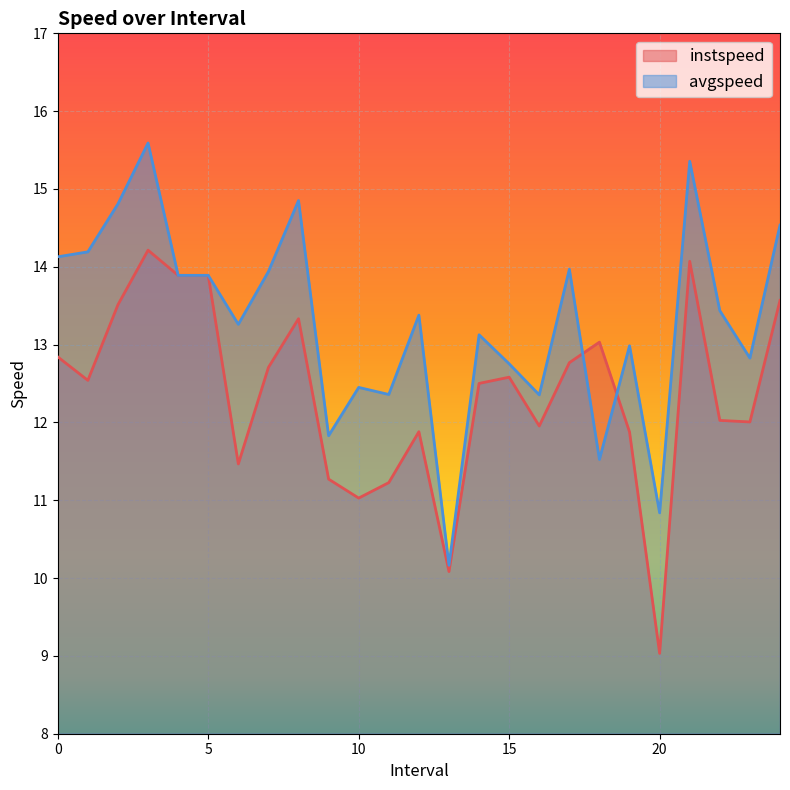

The avgspeed series shows 14.9 at 8.0. True or false?

True